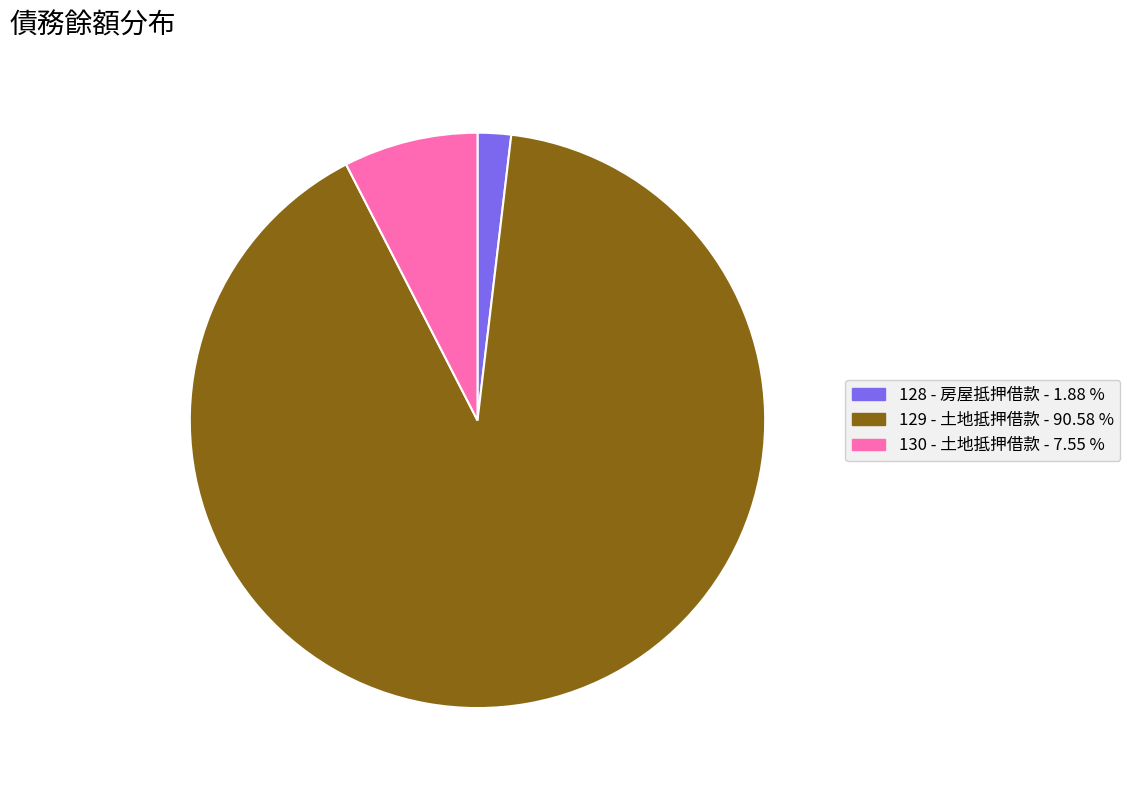

Do 128 - 房屋抵押借款 and 129 - 土地抵押借款 together represent more than half of the pie?

Yes